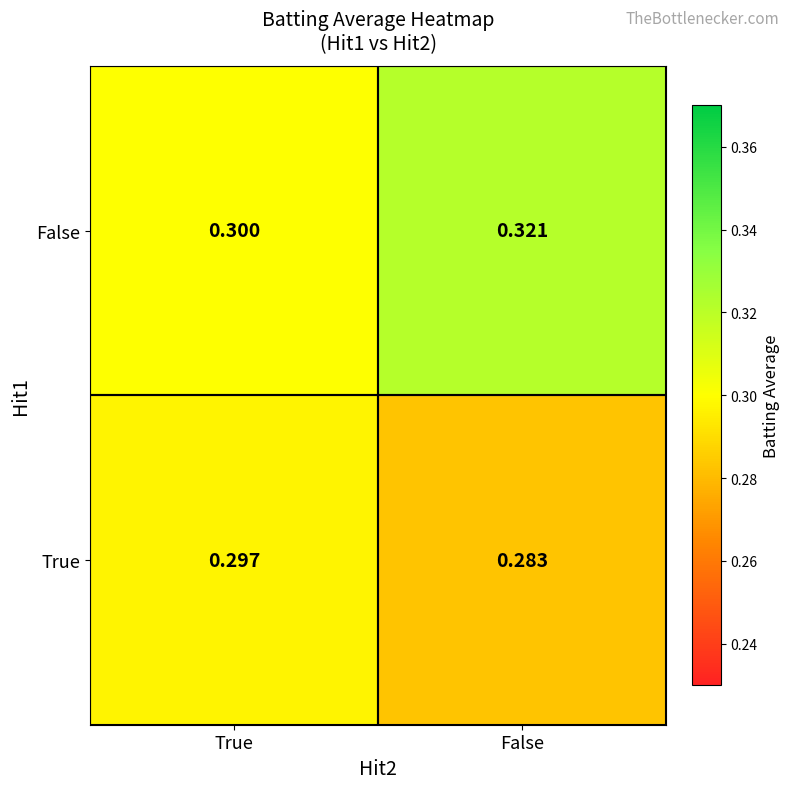

What is the total value across all series at True?

0.6